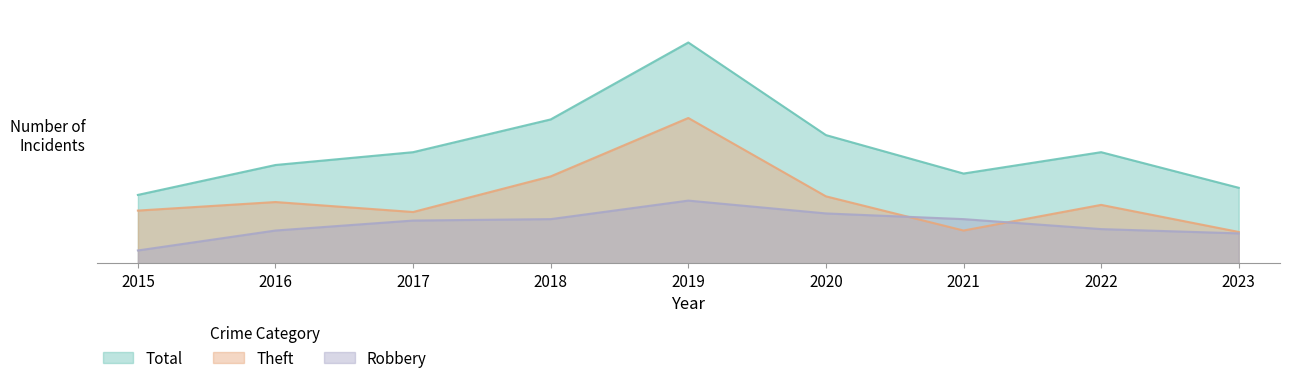

What is the difference between the maximum and minimum values in the Robbery series?

35